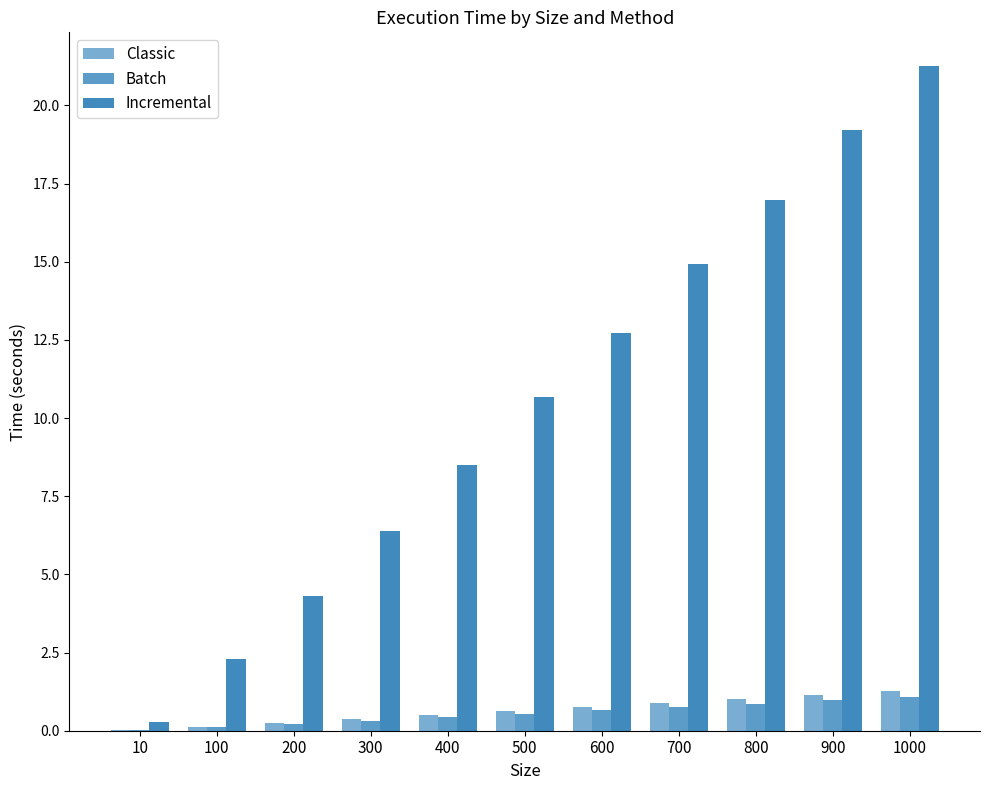

At which category is the sum across all series the highest?

1000